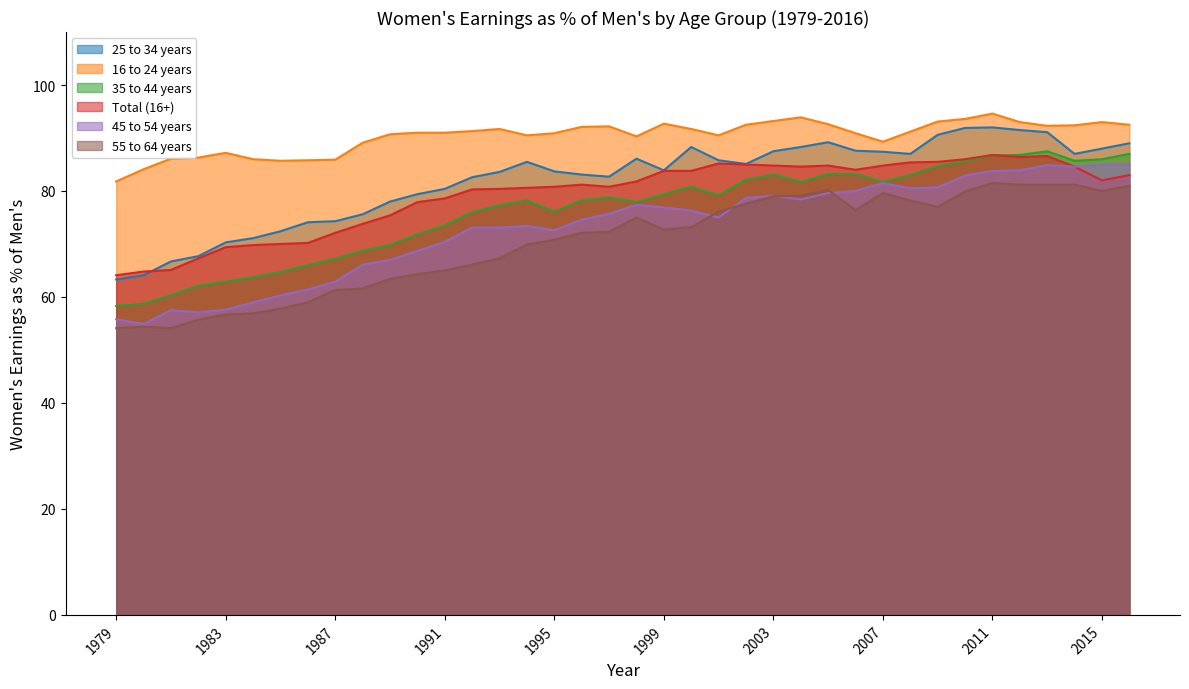

List the series in order of their peak value, lowest first.

55 to 64 years, 45 to 54 years, Total (16+), 35 to 44 years, 25 to 34 years, 16 to 24 years